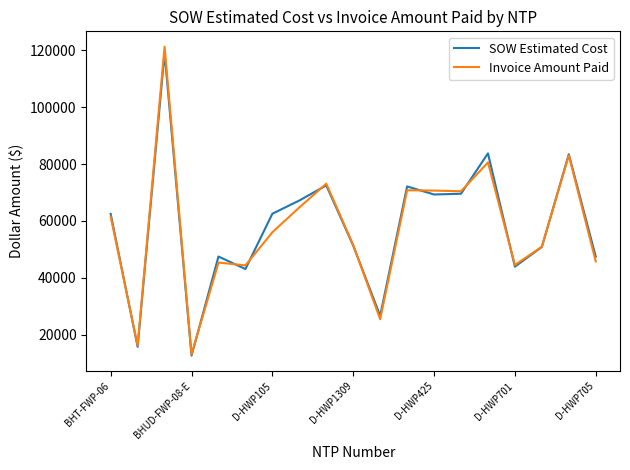

Which series has the widest spread of values?

Invoice Amount Paid